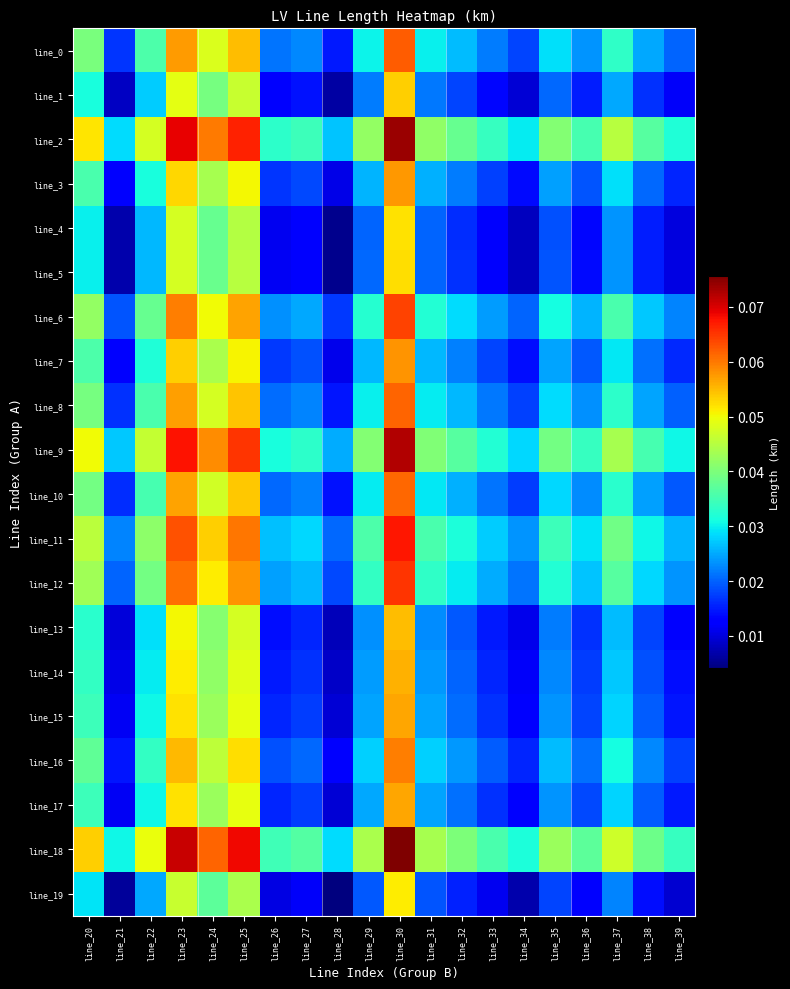

Which series has the largest total across all categories?

line_18